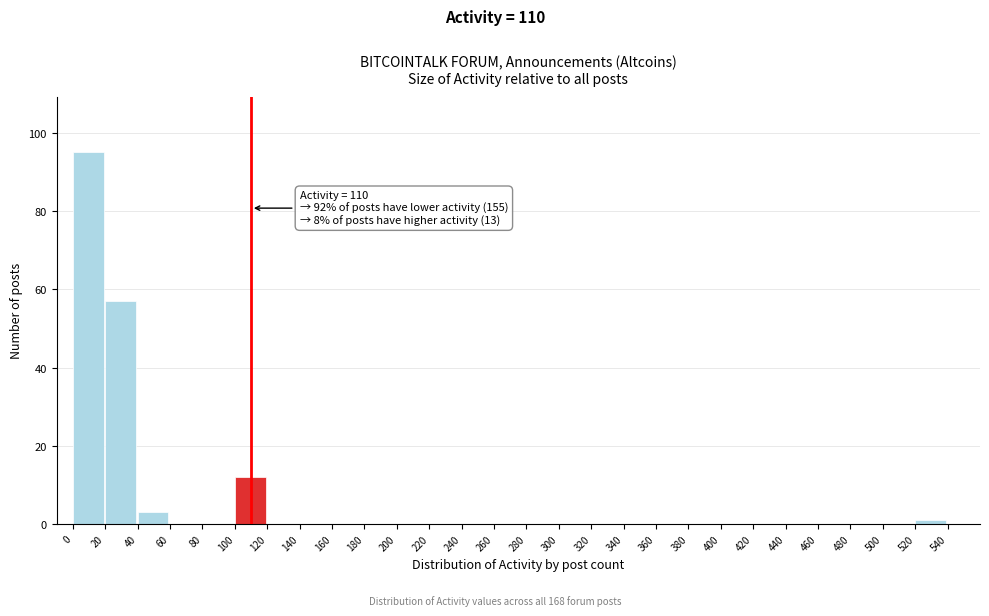

Which range on the x-axis has the tallest bar?

0 to 20